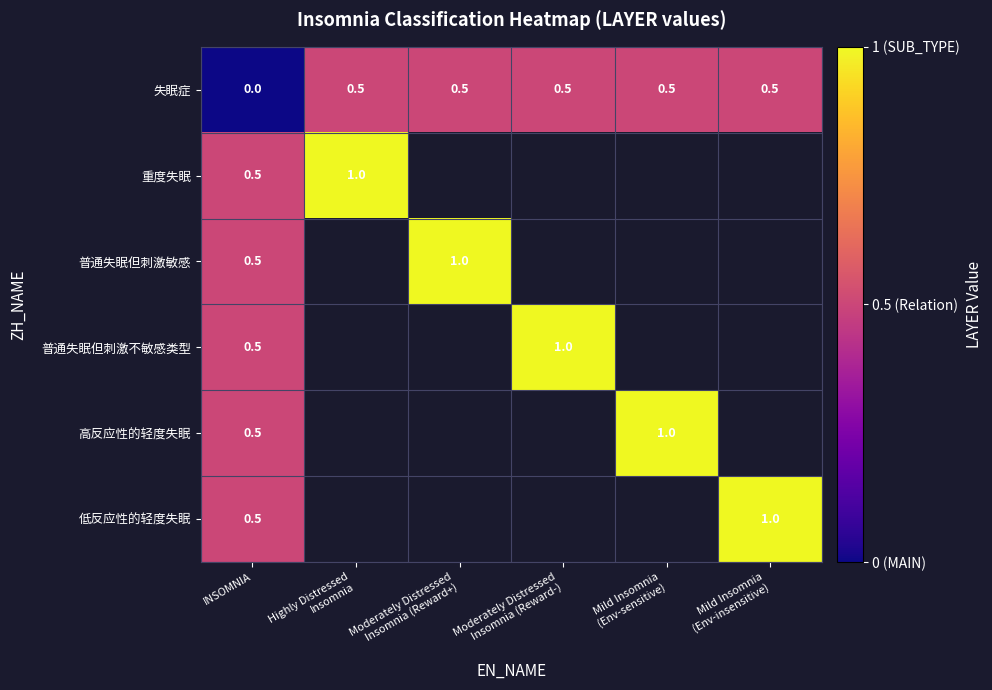

At which category is the sum across all series the highest?

INSOMNIA